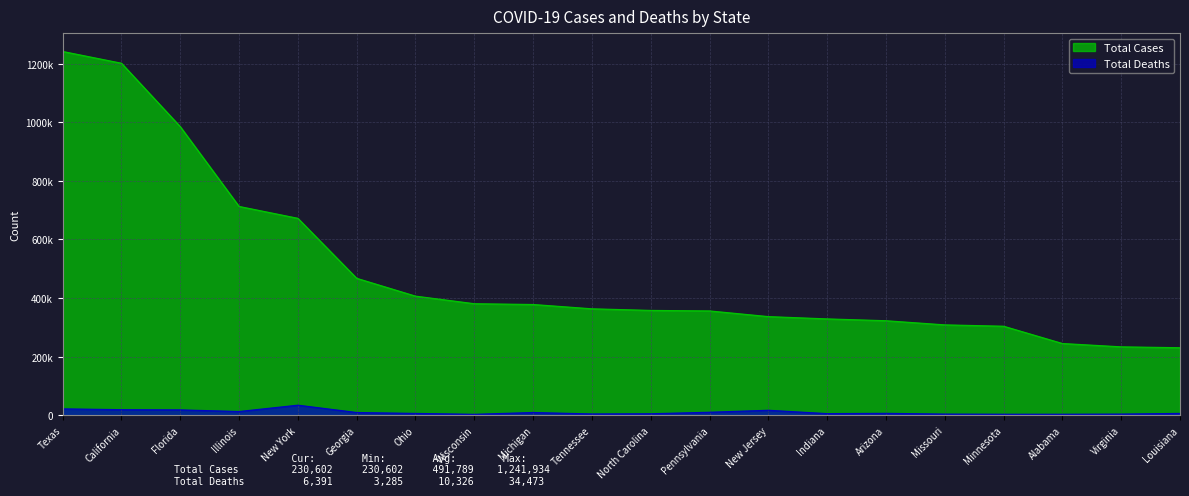

Does the chart have visible grid lines?

Yes